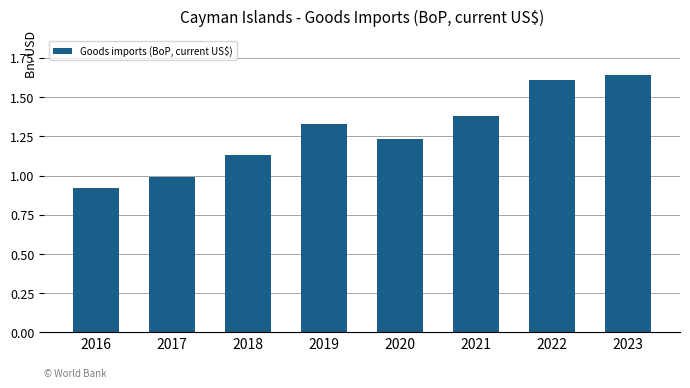

Which label corresponds to the largest value in the chart?

2023